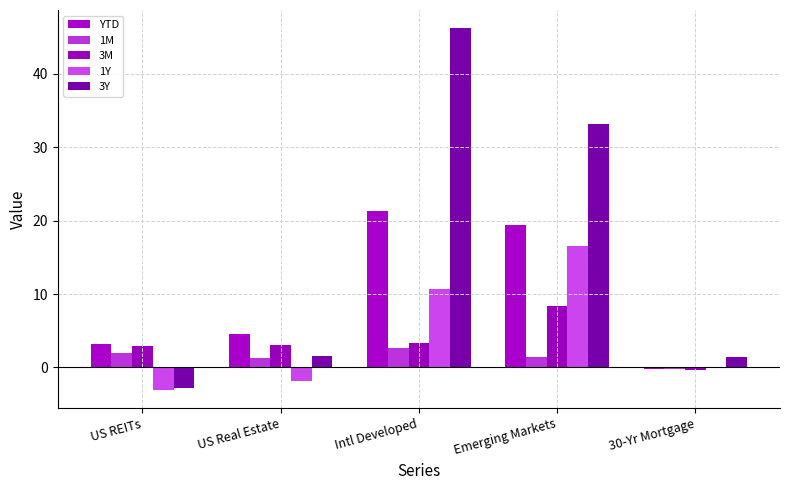

Where does the 1M series first go above 1?

US REITs